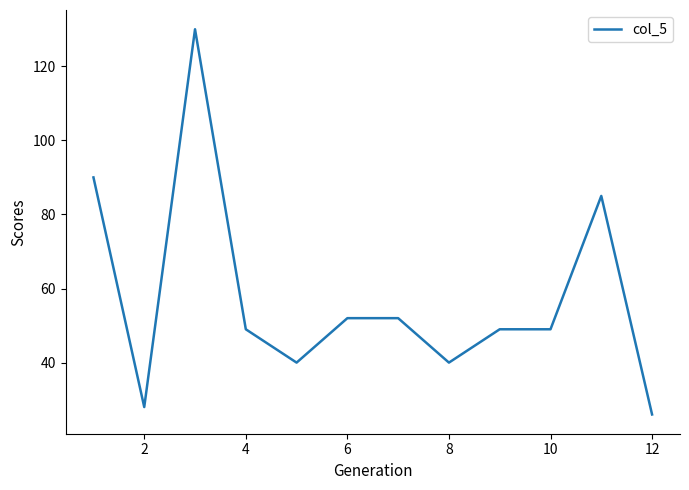

What is the smallest value displayed?

26